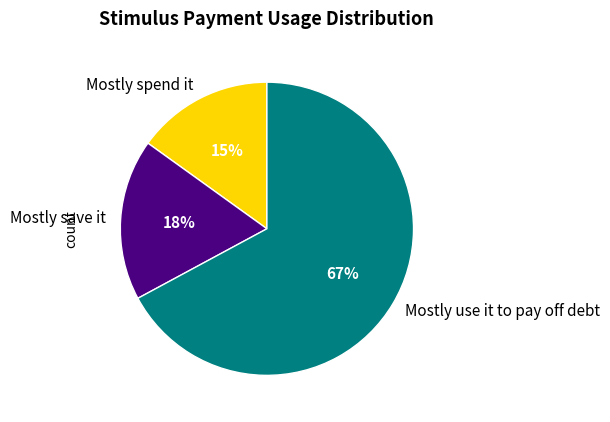

To the nearest percent, what portion does Mostly save it represent?

18%